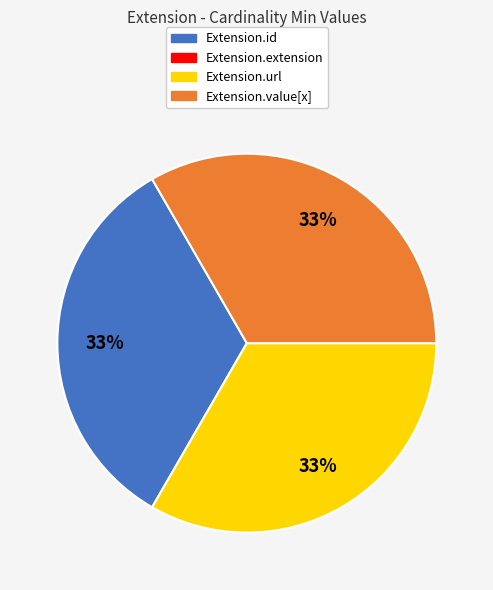

To the nearest percent, what is the average slice percentage?

33%